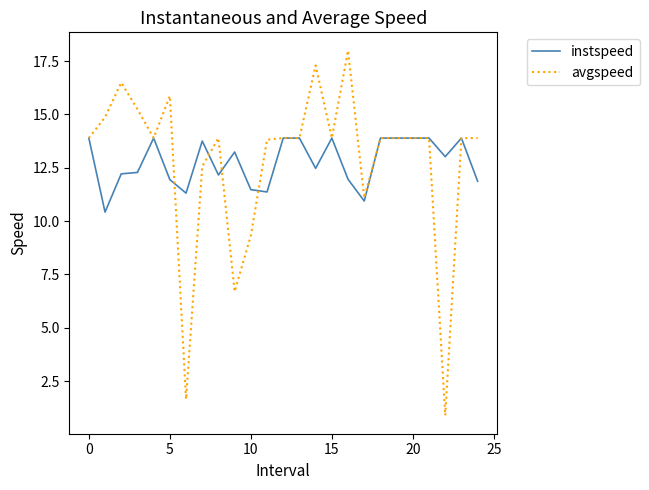

Which series has the largest range (max minus min)?

avgspeed